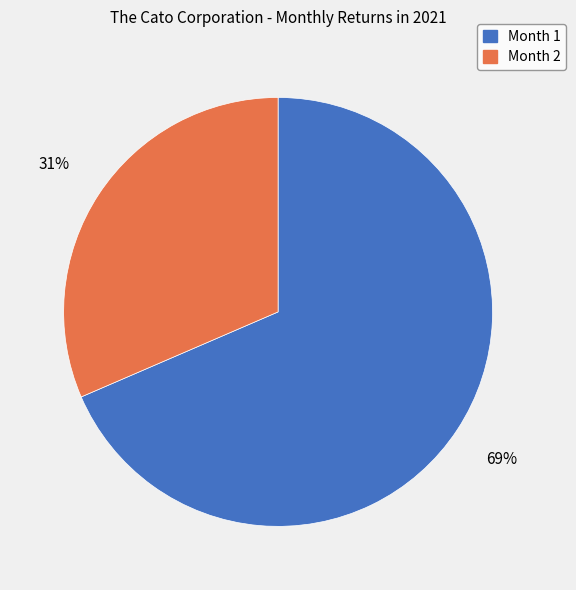

Do Month 2 and Month 1 together represent more than half of the pie?

Yes